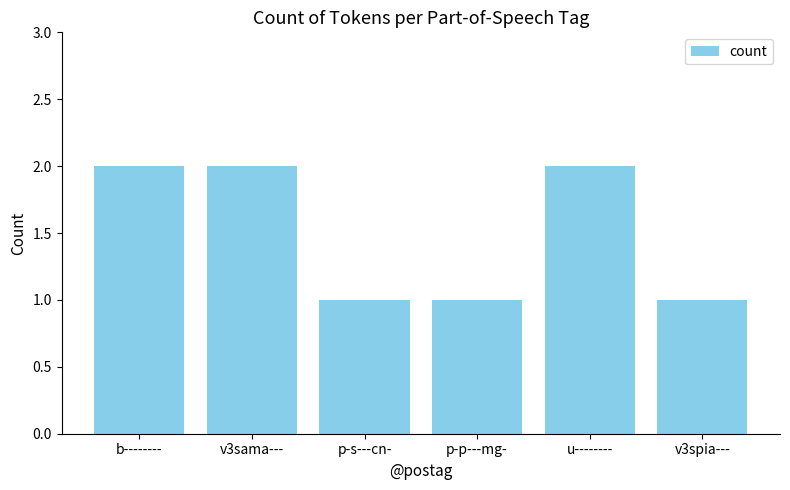

What is the ratio of the value at b-------- to the value at v3spia---?

2.0